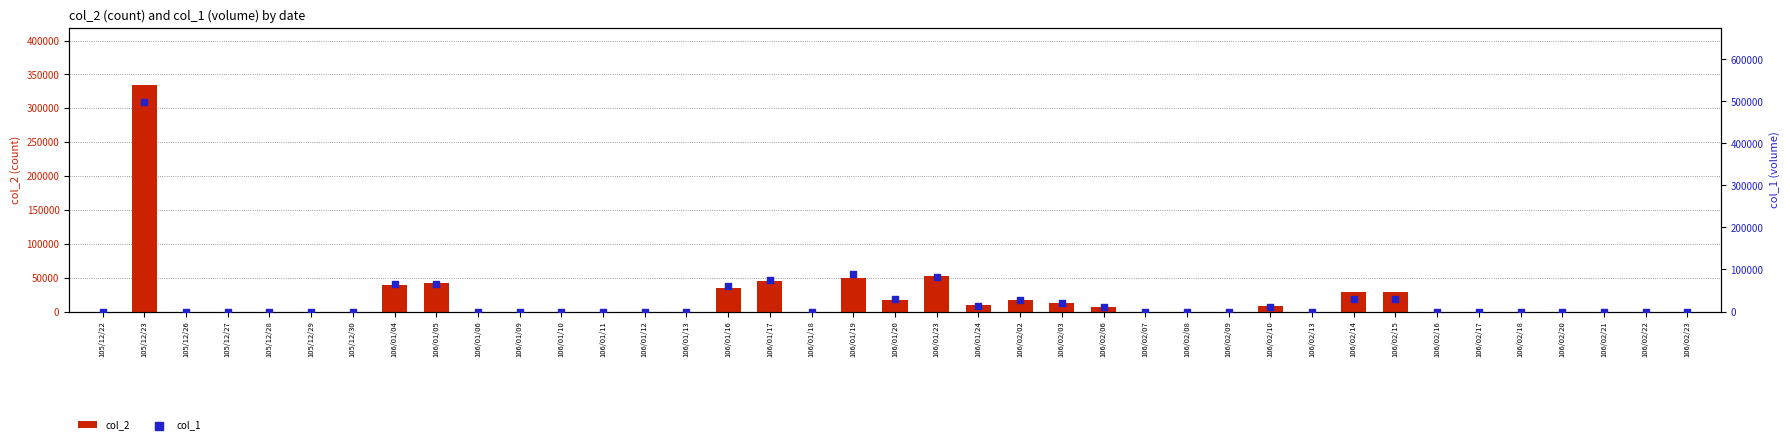

What are all the series names shown in the legend?

col_2, col_1